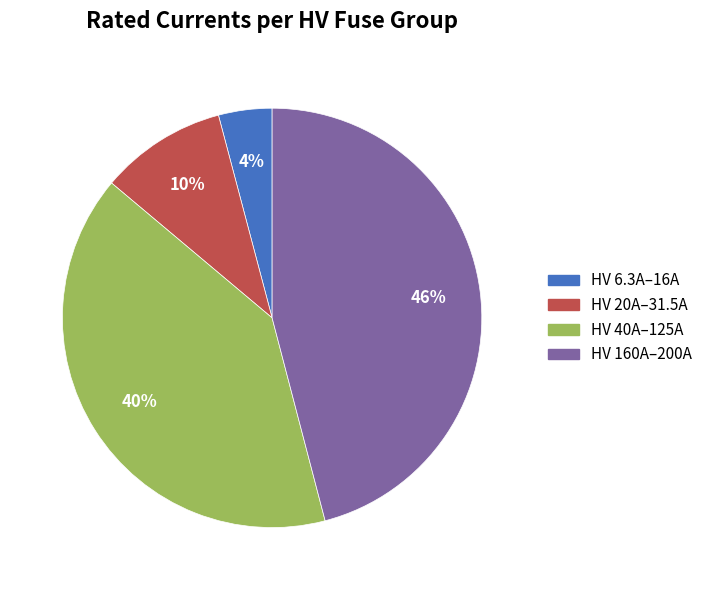

How many segments does this pie chart have?

4